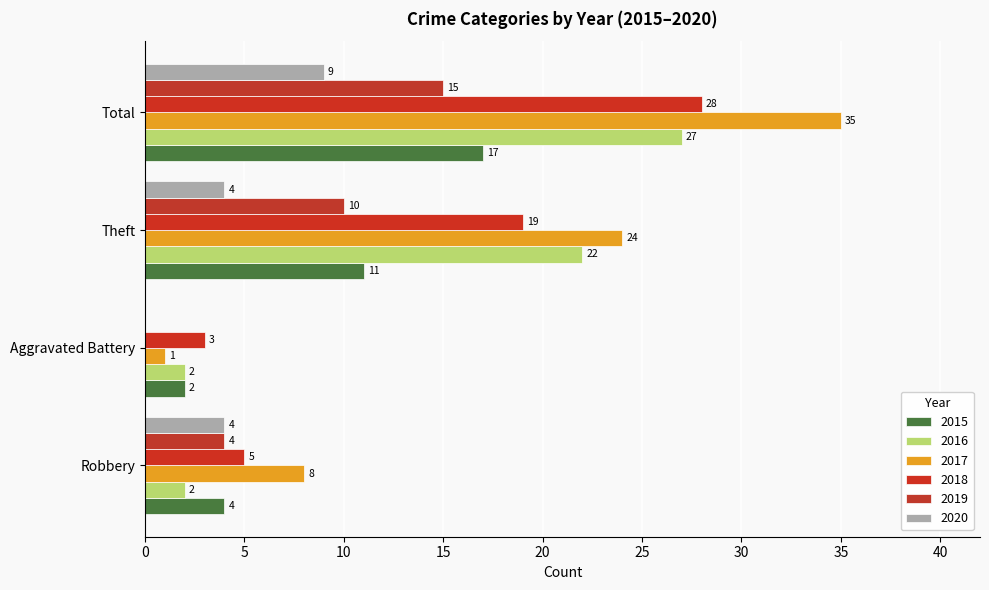

Reading left to right, transcribe all the data shown in this chart.

2015: 4	2	11	17
2016: 2	2	22	27
2017: 8	1	24	35
2018: 5	3	19	28
2019: 4	0	10	15
2020: 4	0	4	9